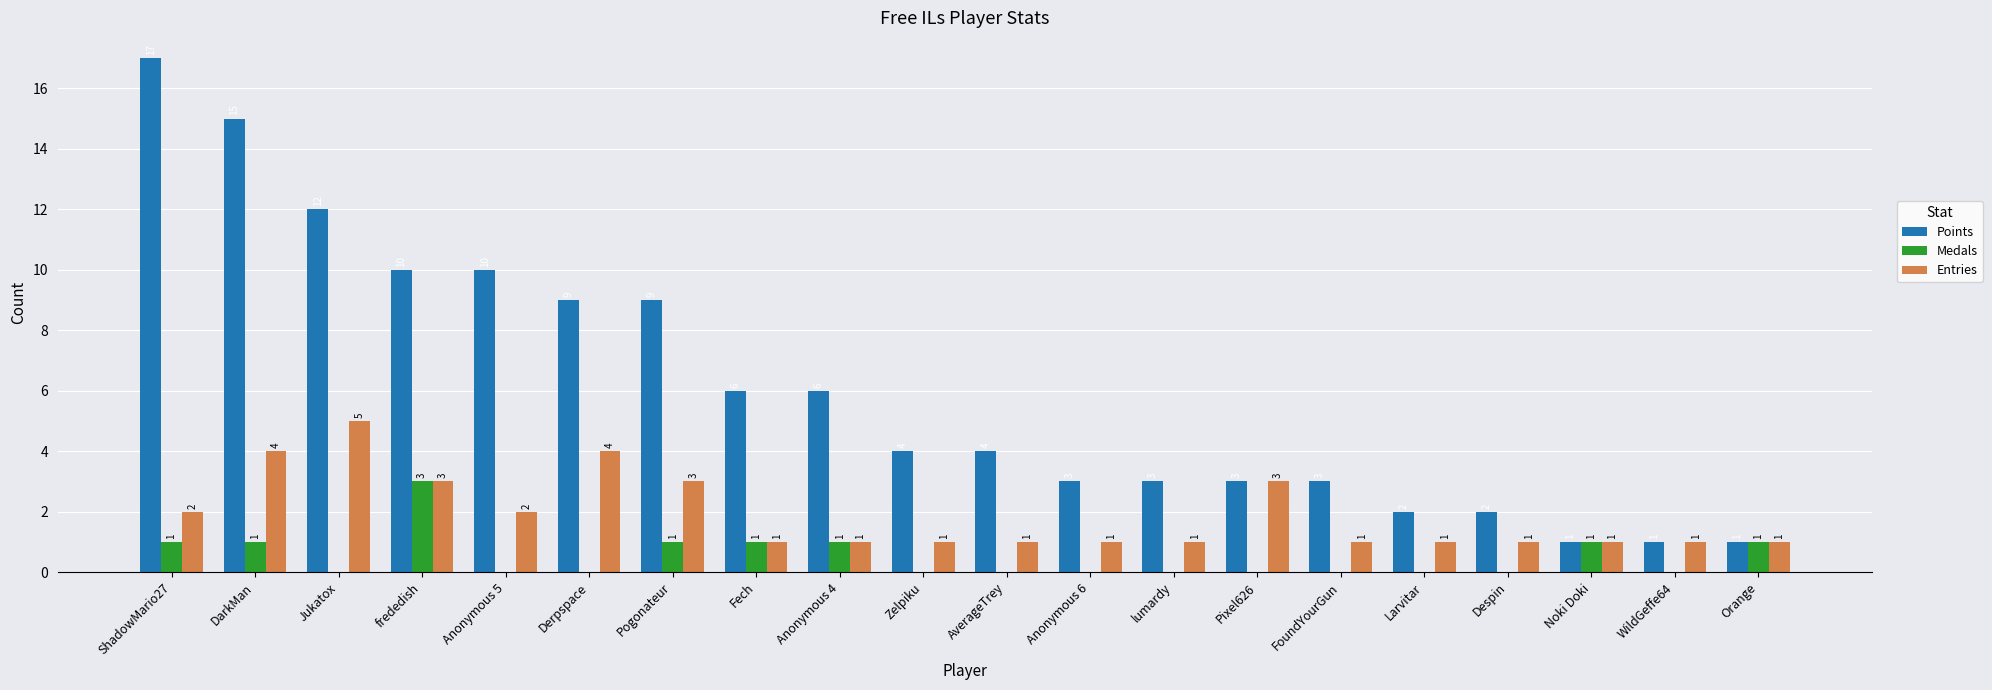

How many groups of bars are there?

20